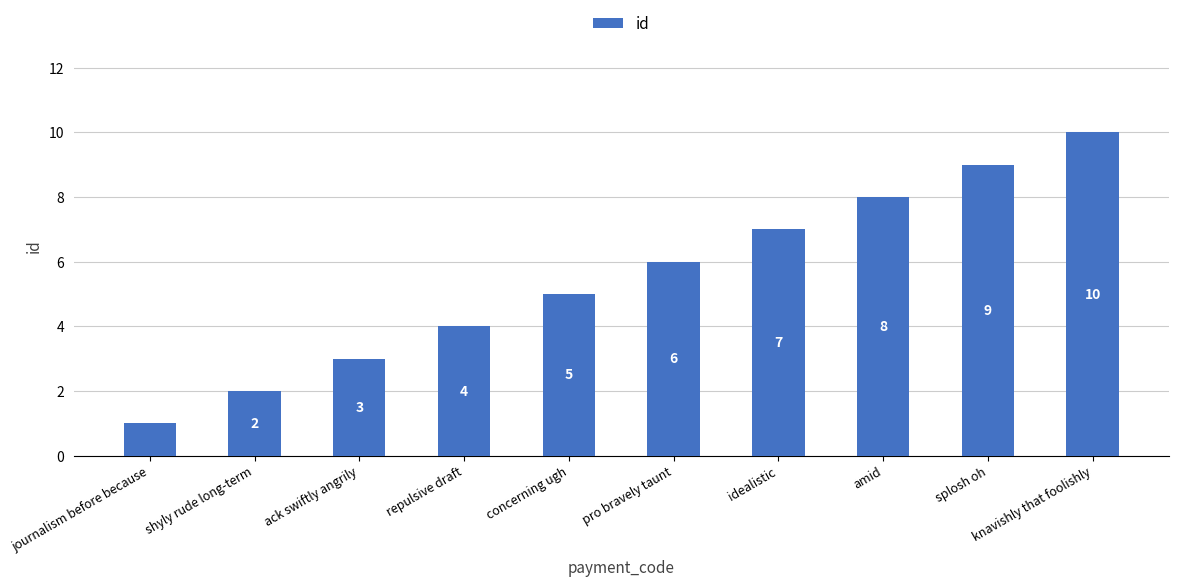

How many distinct data groups are displayed?

1